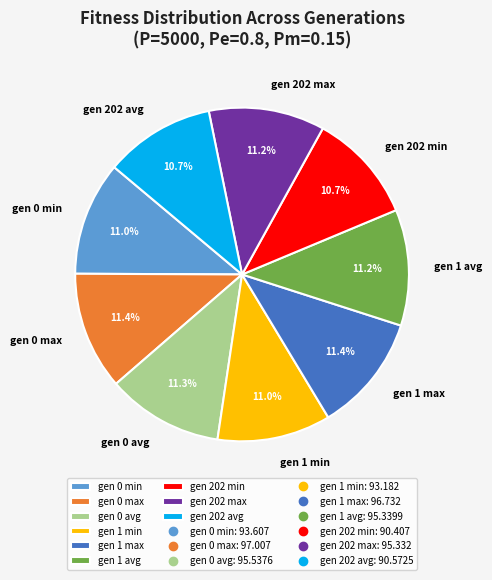

Does any single category account for the majority?

No